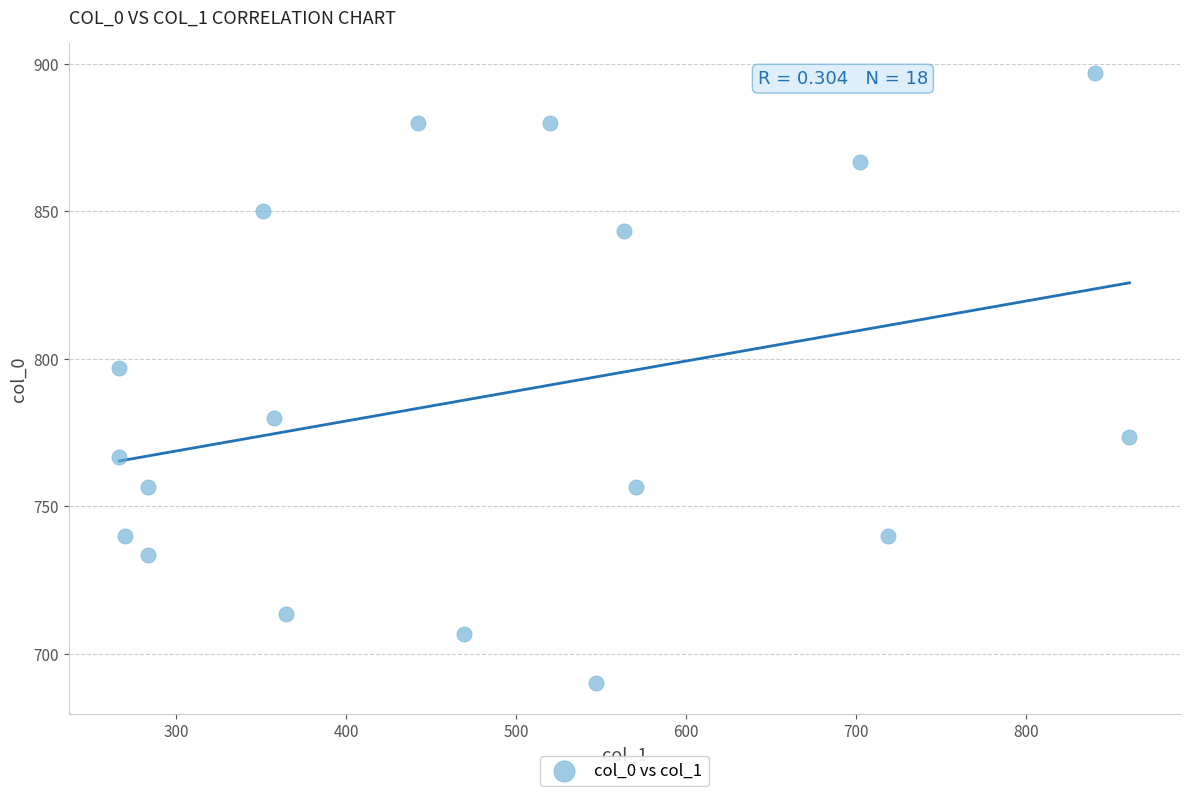

What Y value in the scatter plot is closest to 793?

796.7